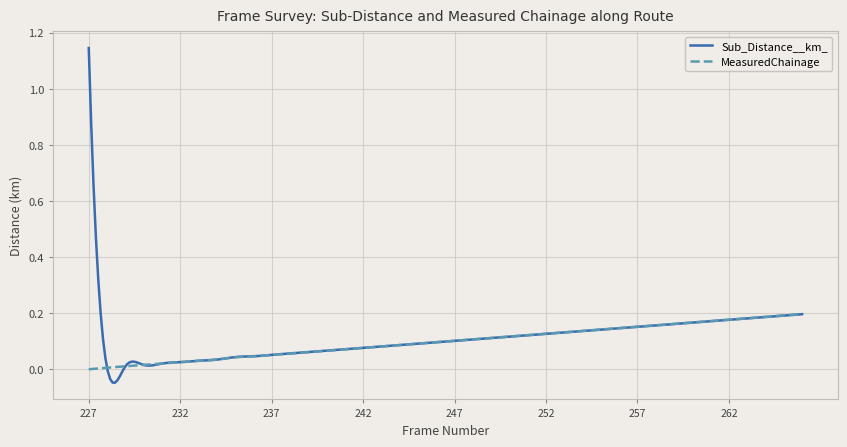

Which series has the widest spread of values?

Sub_Distance__km_